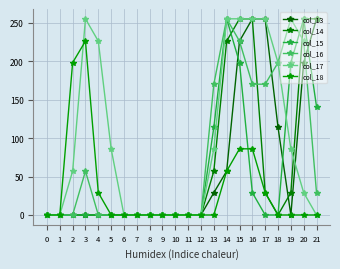

After their last crossing, which series has the higher values: col_17 or col_14?

col_14